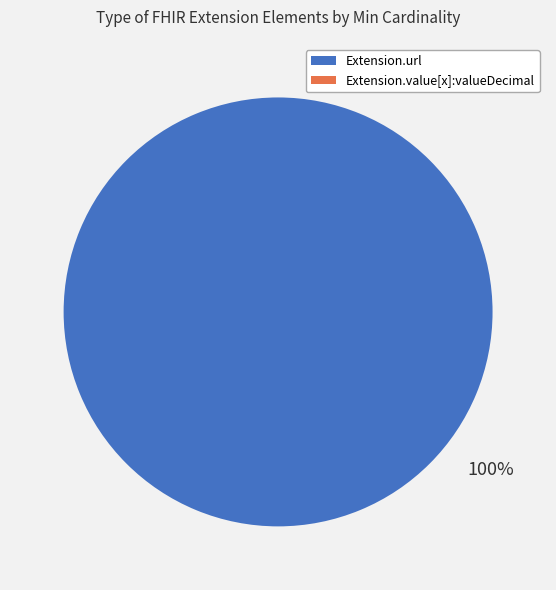

To the nearest percent, what is the combined percentage of Extension.url and Extension.value[x]:valueDecimal?

100%